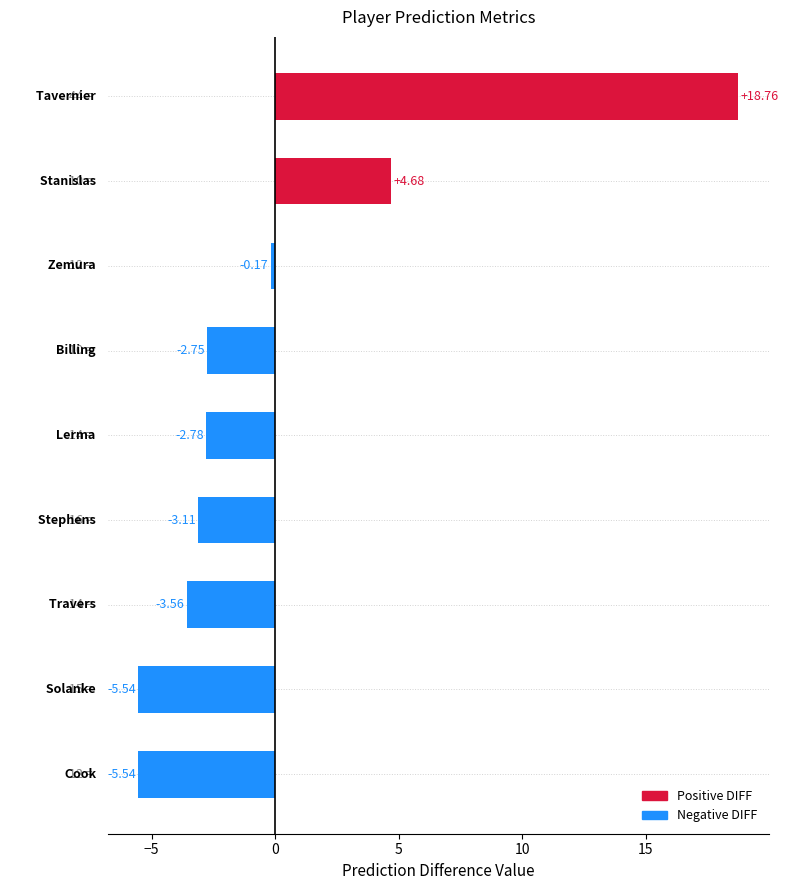

What is the difference between the maximum and minimum values?

24.3